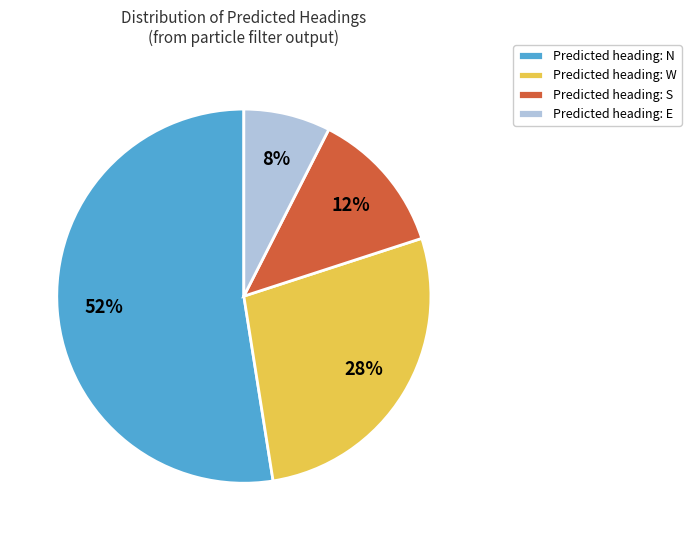

Between Predicted heading: W and Predicted heading: S, which is larger?

Predicted heading: W